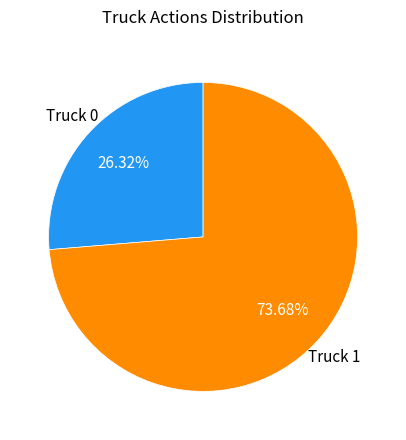

Which has a higher value, Truck 0 or Truck 1?

Truck 1